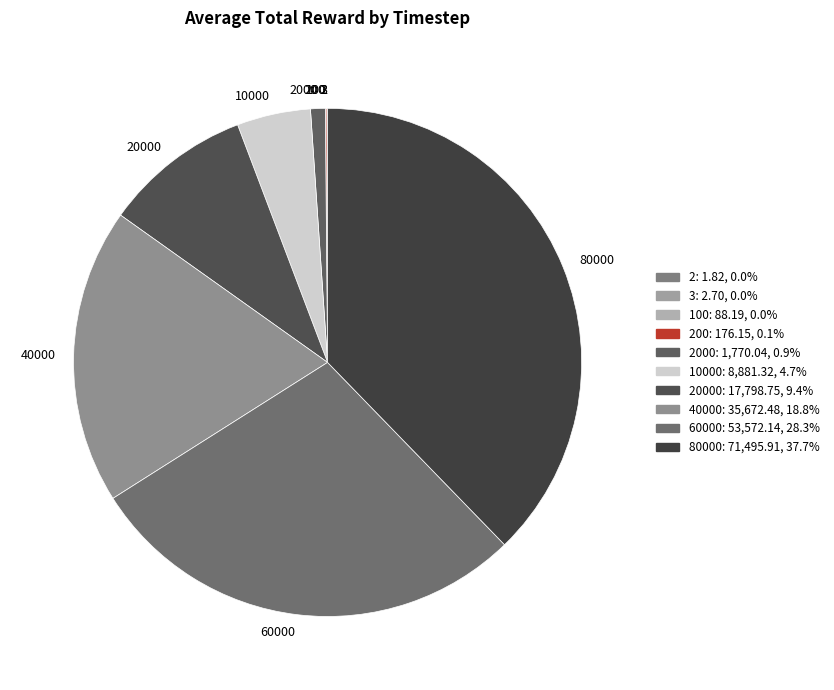

Is there any slice that represents more than half of the pie?

No